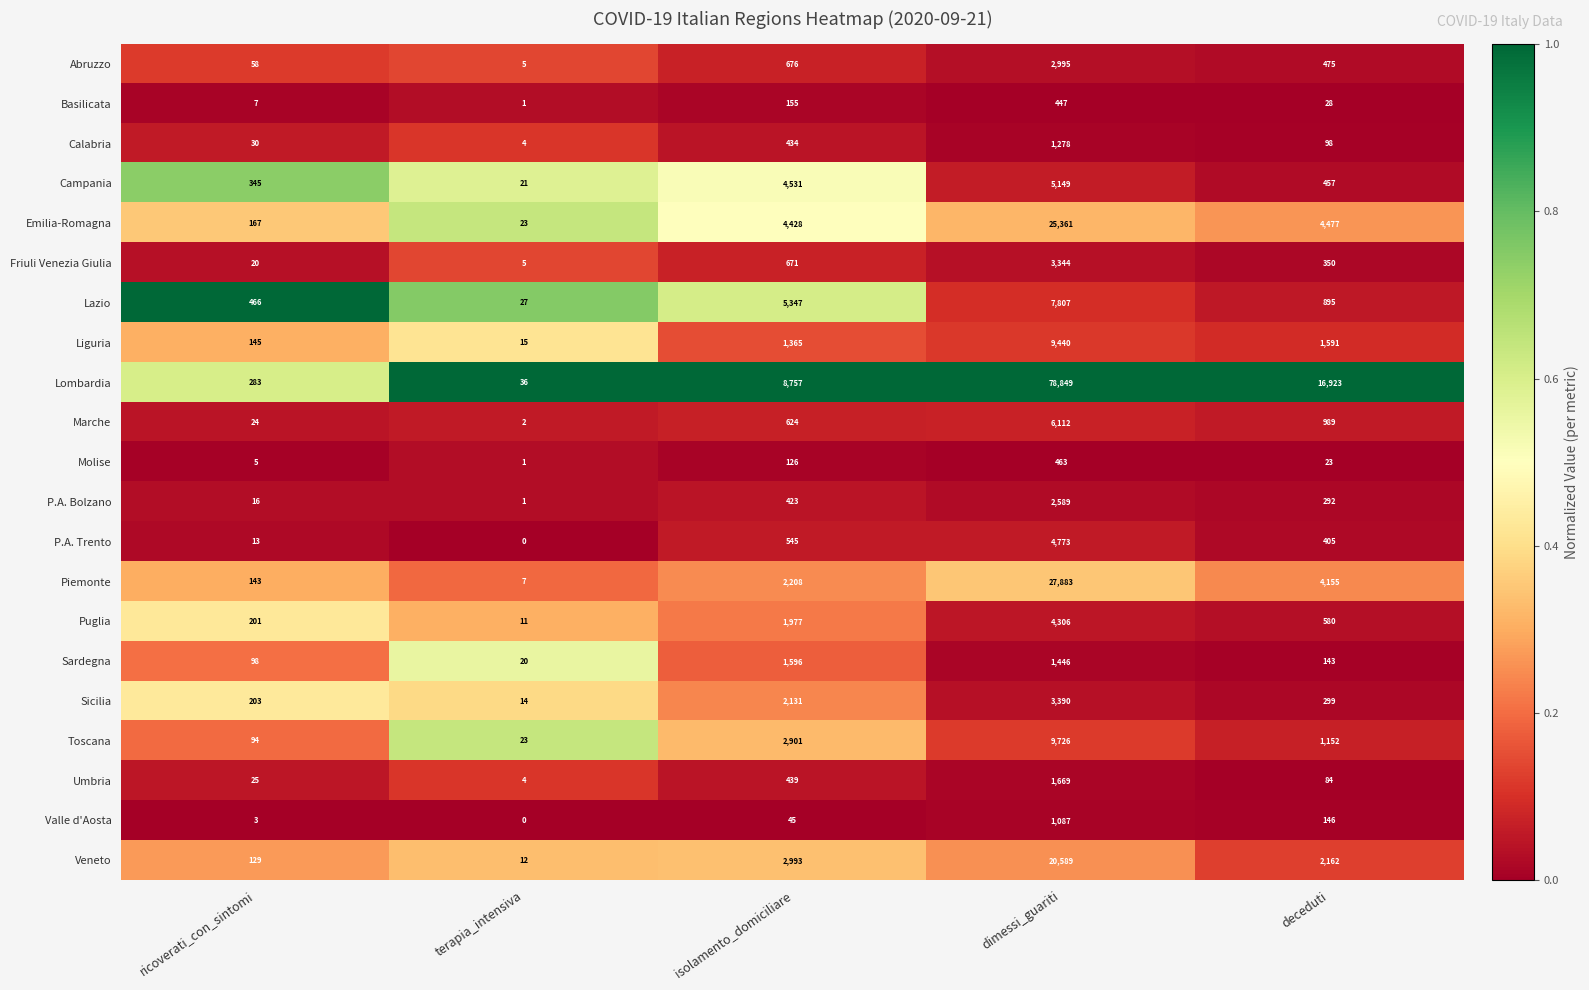

Between dimessi_guariti and deceduti, which series saw the biggest shift?

Lombardia